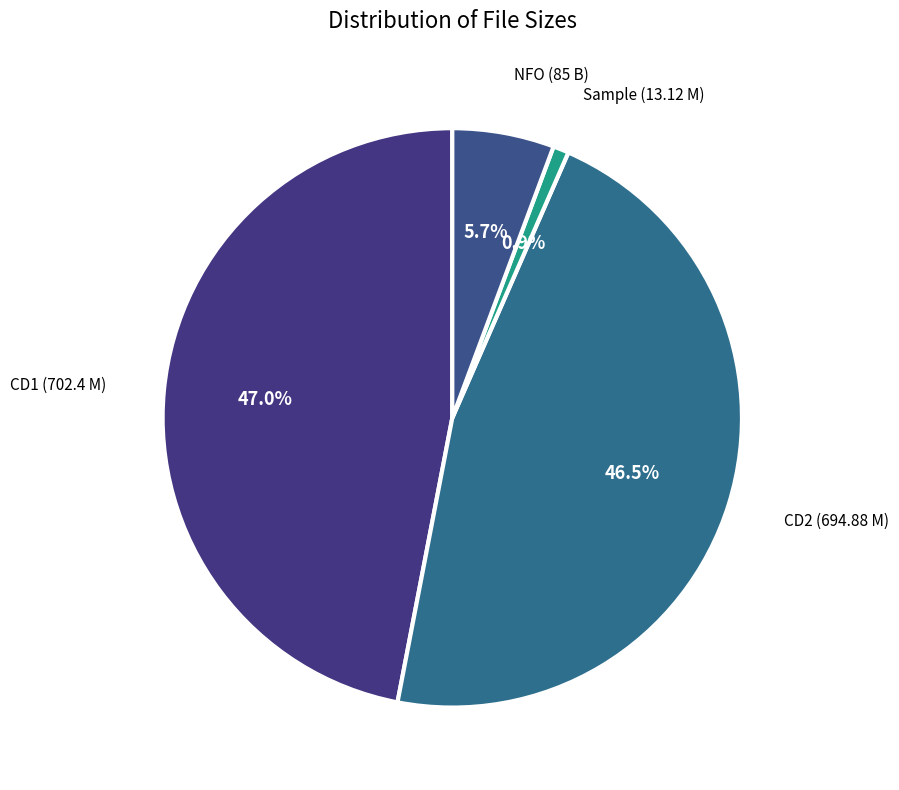

To the nearest percent, what is the difference between the largest and smallest slice percentages?

46%